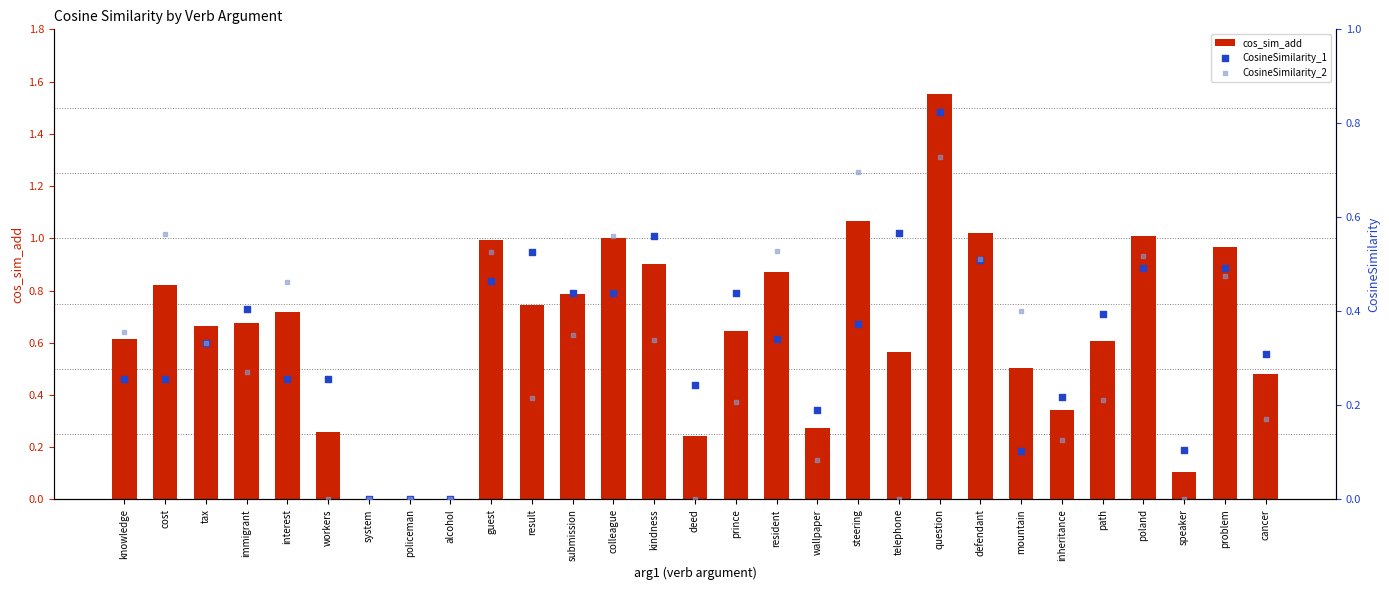

Which series reaches the minimum Y coordinate?

cos_sim_add